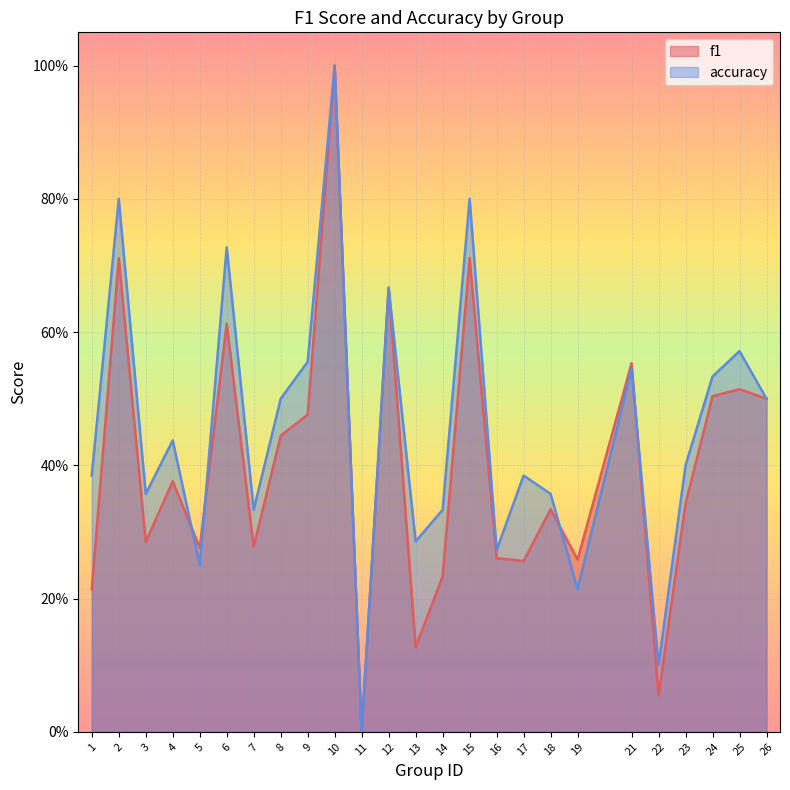

After their last crossing, which series has the higher values: f1 or accuracy?

accuracy